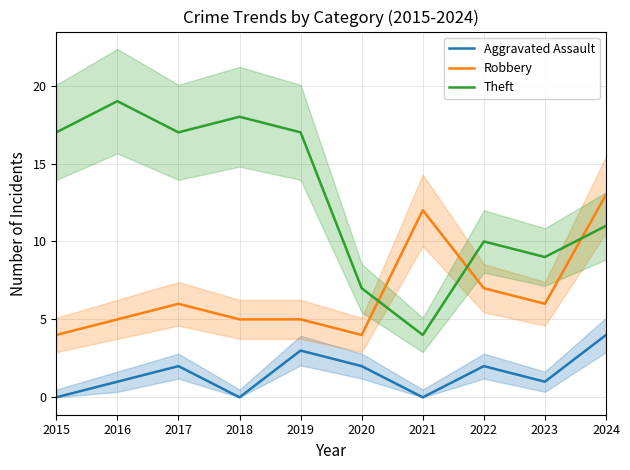

What is the approximate value of Aggravated Assault at 2024?

4